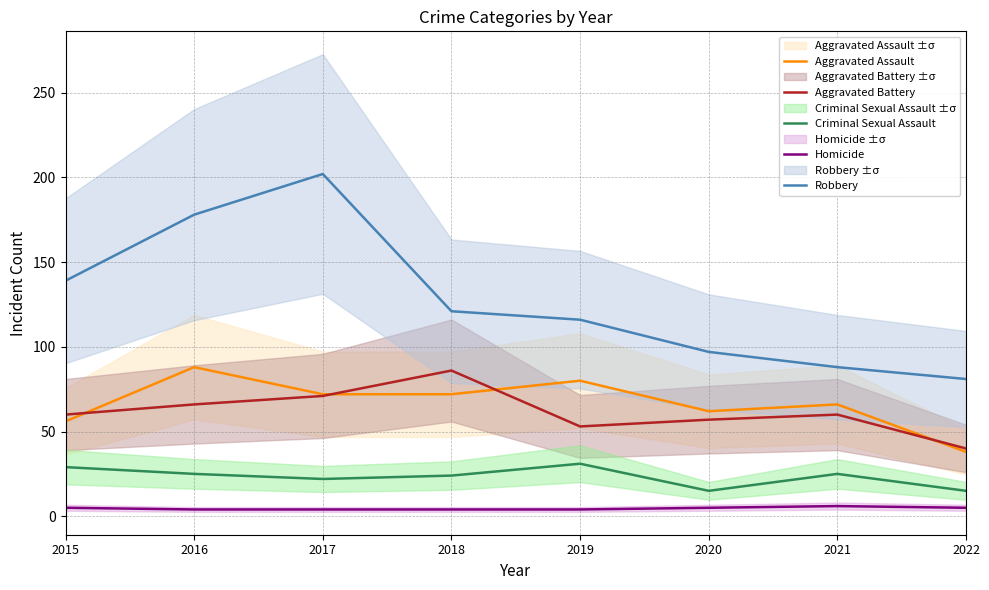

Which series has the largest range (max minus min)?

Robbery